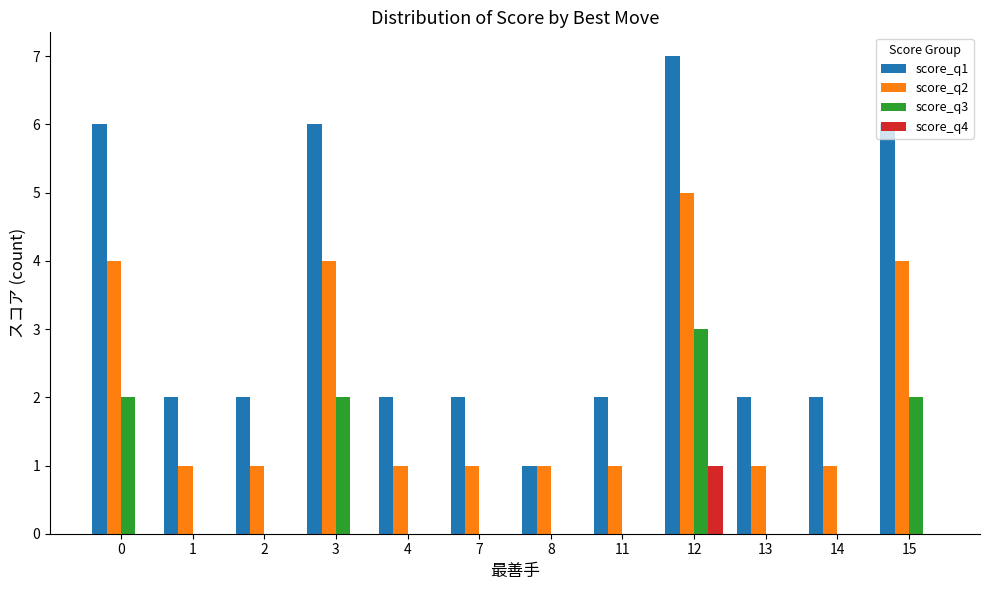

How many distinct data groups are displayed?

4